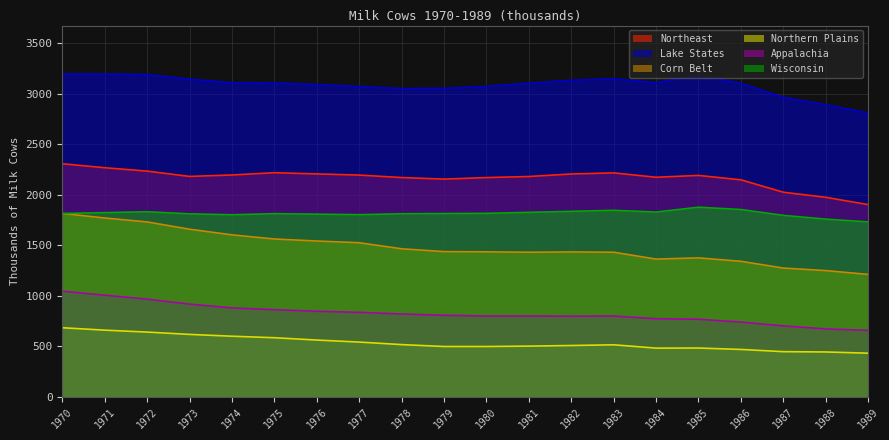

At which category is the sum across all series the highest?

1970